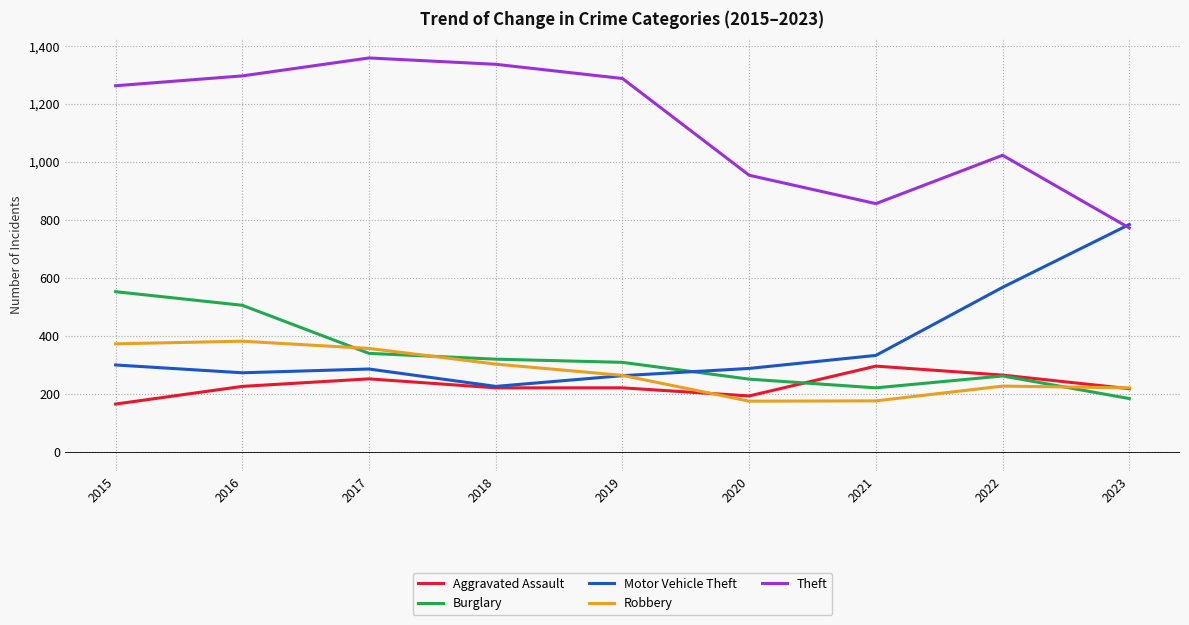

What is the sum of all Robbery values?

2469